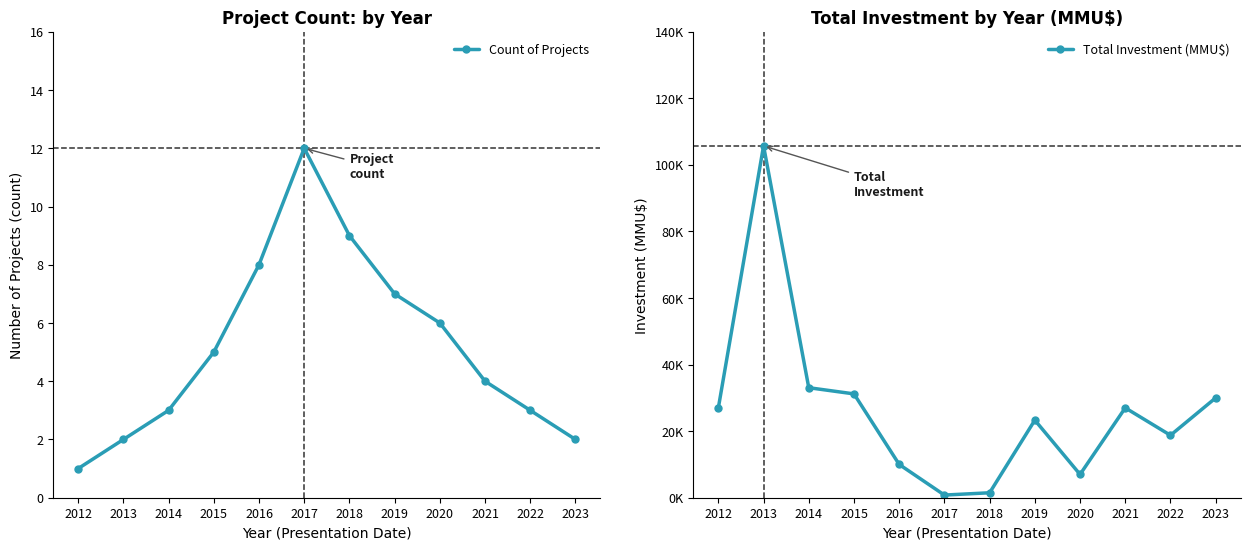

At which label is Total Investment (MMU$) closest to 53256?

2014